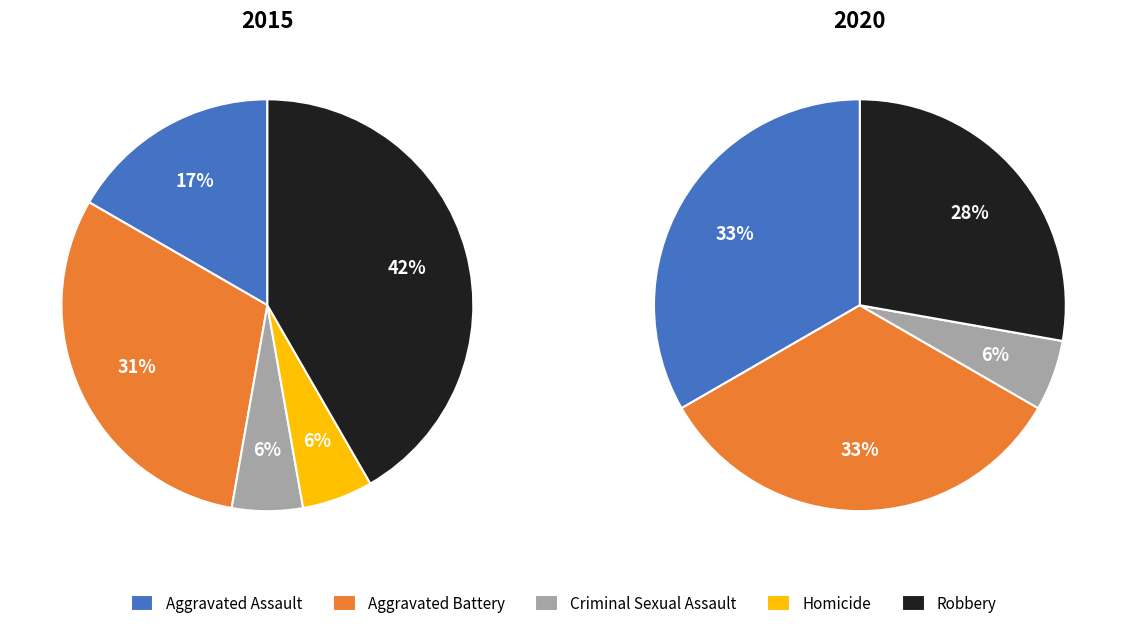

What portion of the pie excludes Aggravated Battery?

69.4%